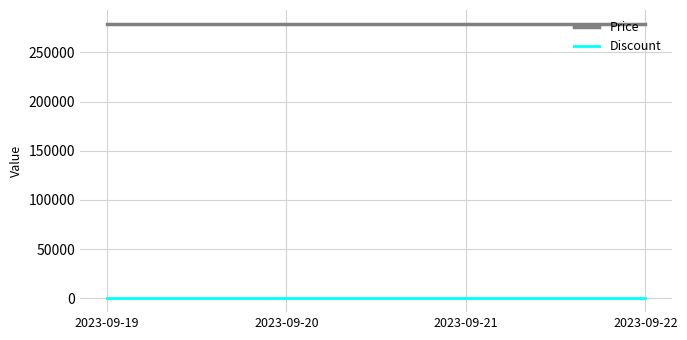

Rank the series by their average value, from highest to lowest.

Price, Discount